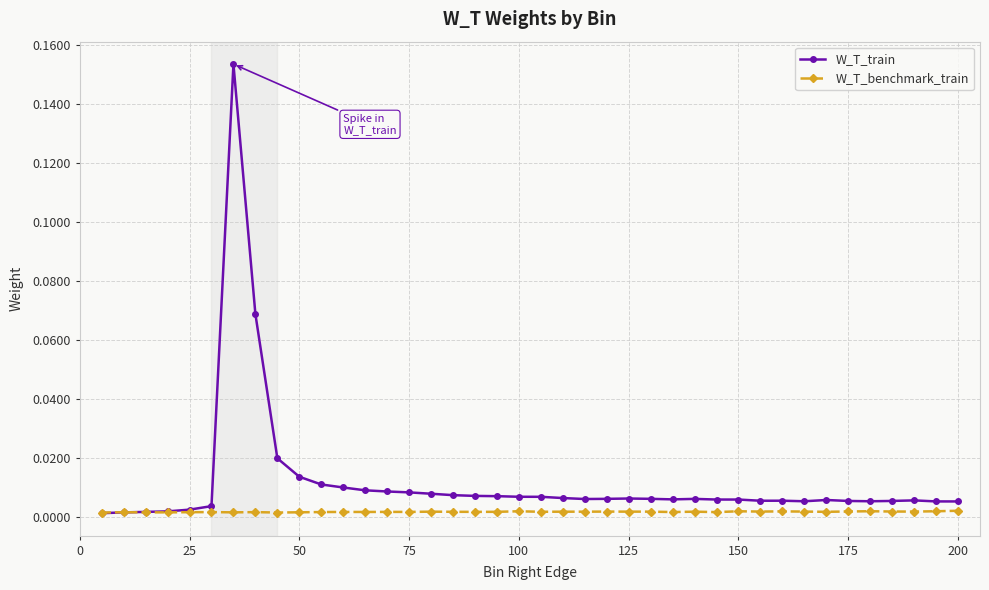

True or false: W_T_train has more than 1 points higher than both neighbors.

True